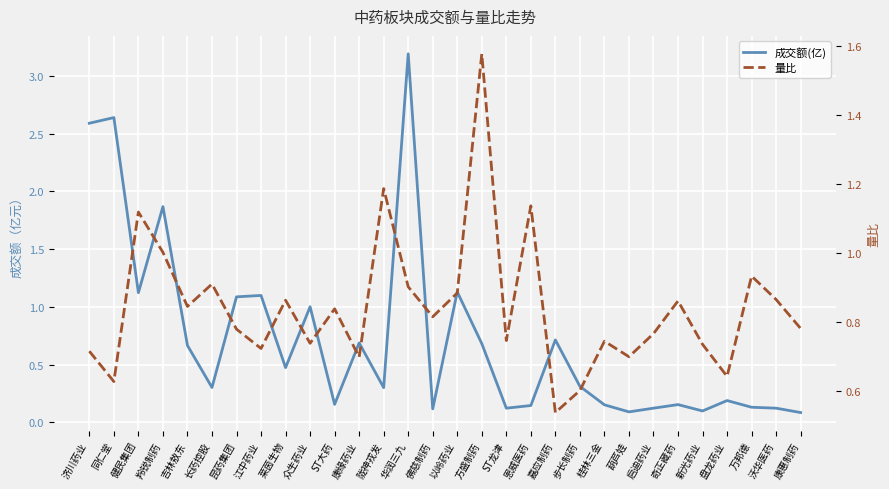

Which series has the widest spread of values?

成交额(亿)